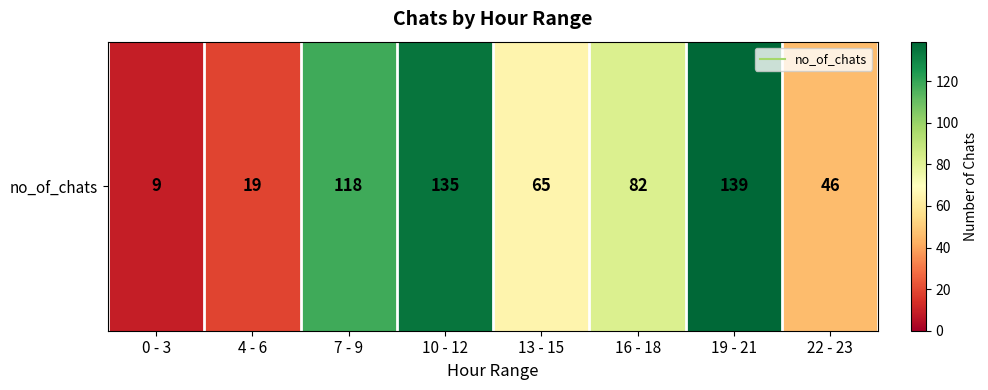

Approximately how many times larger is the value at 19 - 21 compared to 13 - 15?

2.1